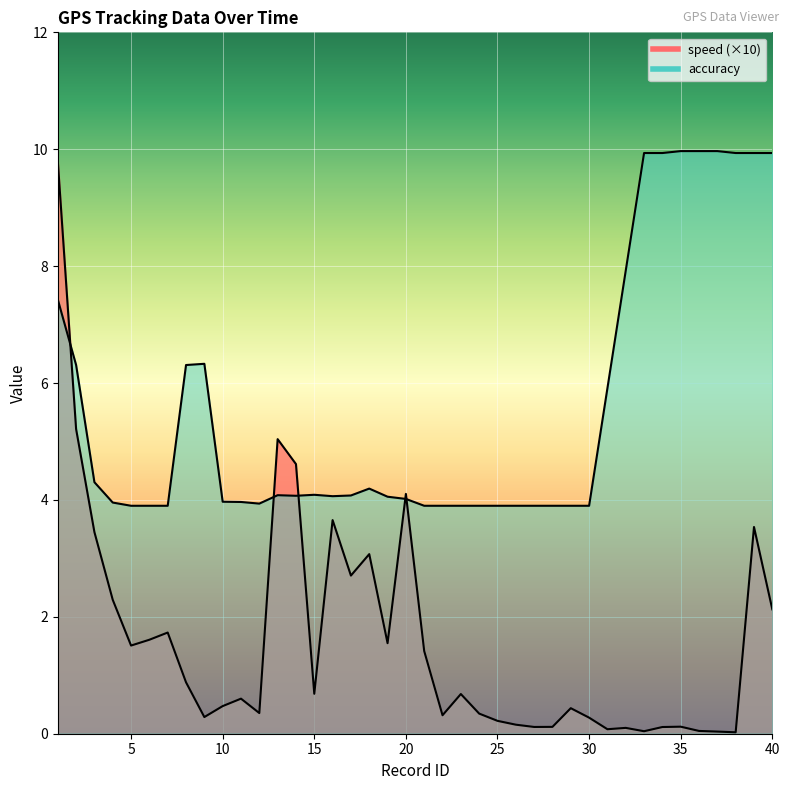

List the series in order of their peak value, highest first.

accuracy, speed